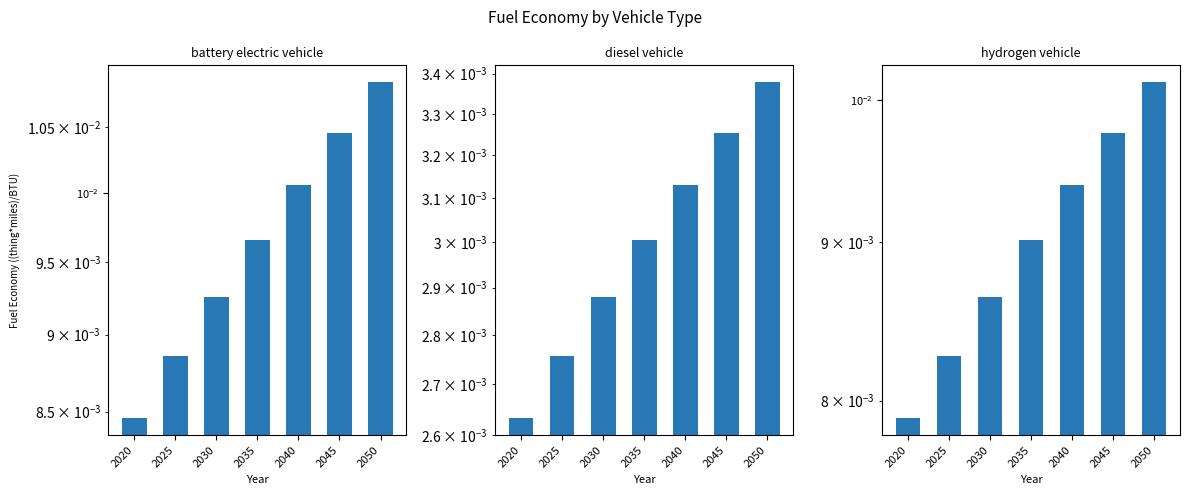

What are all the series names shown in the legend?

battery electric vehicle, diesel vehicle, hydrogen vehicle